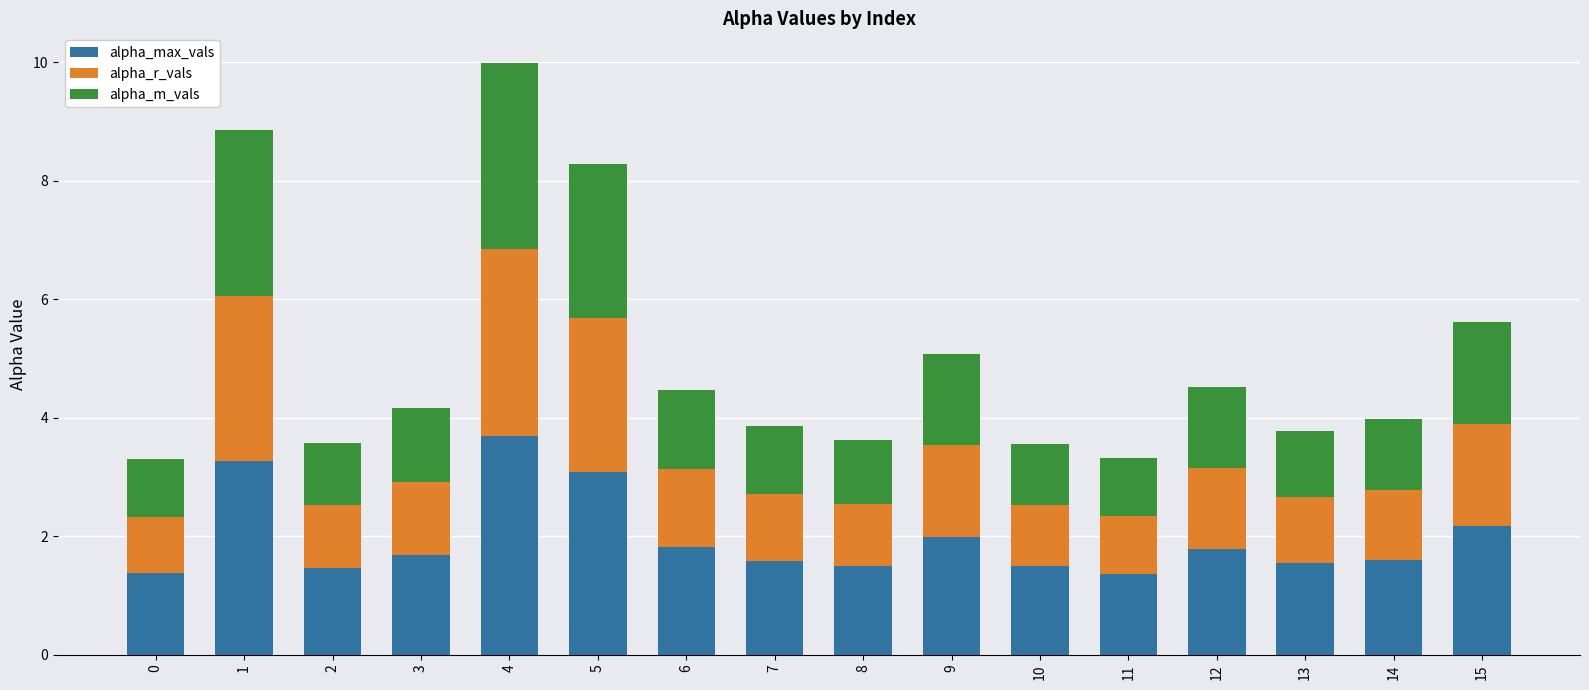

What is the total value across all series at 6?

4.5